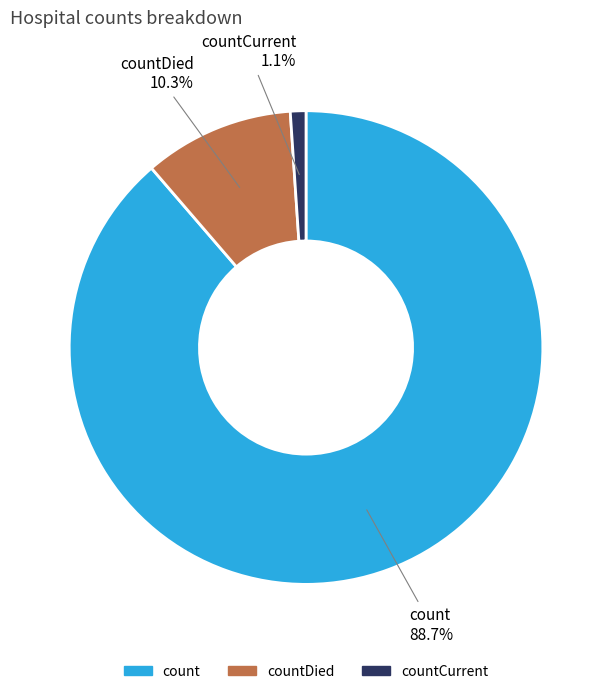

To the nearest percent, what is the average slice percentage?

33%